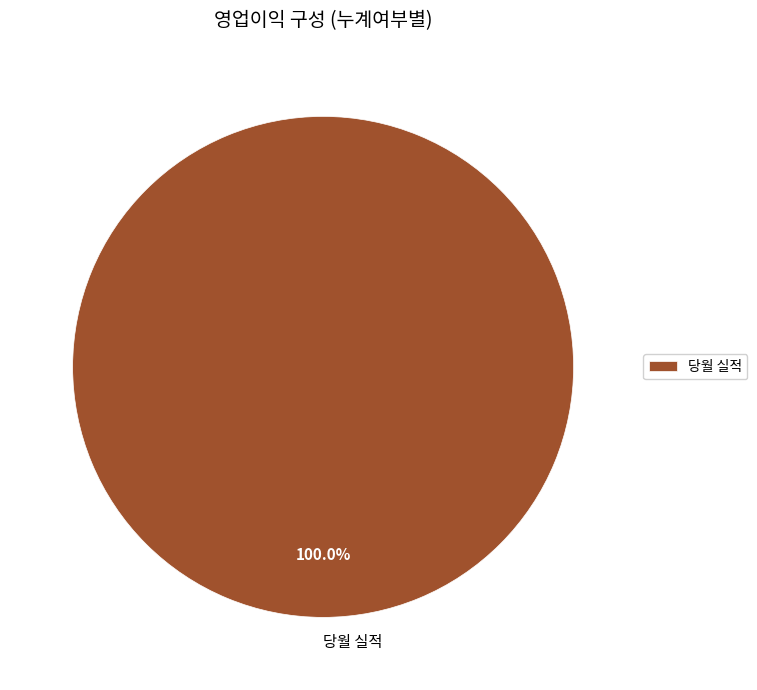

Is there any slice that represents more than half of the pie?

Yes